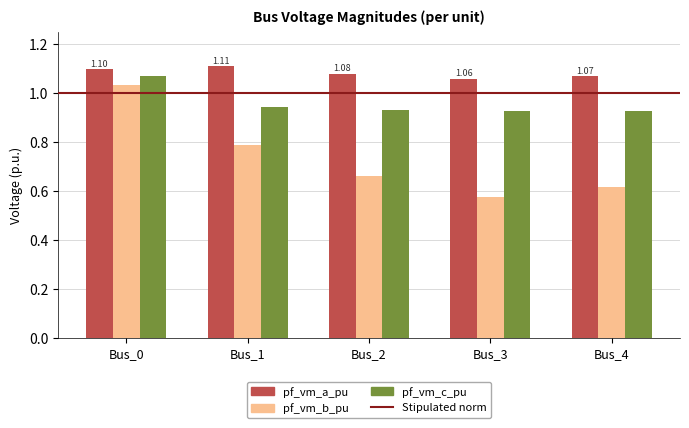

The pf_vm_c_pu series shows 0.4 at Bus_3. True or false?

False